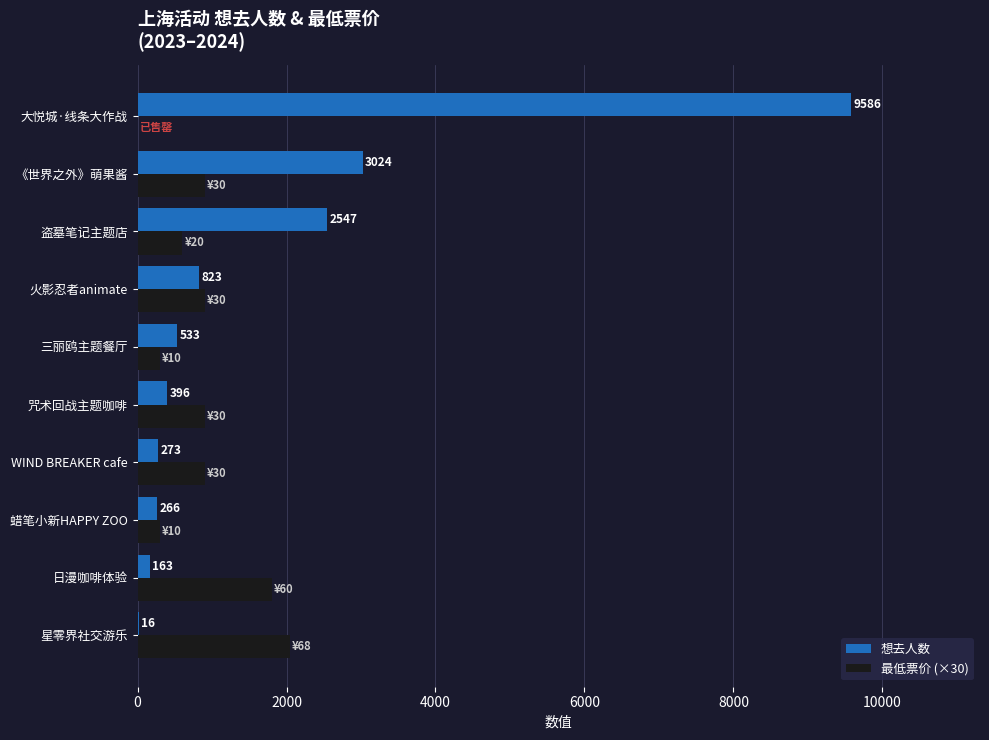

At which category is the sum across all series the highest?

大悦城·线条大作战